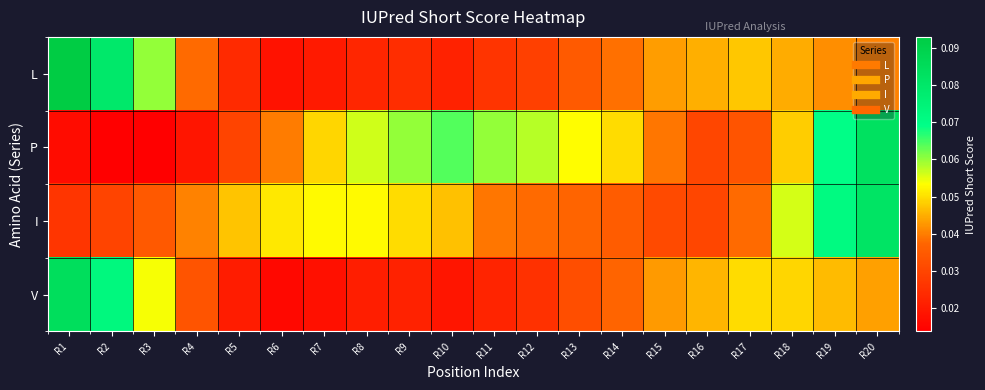

Reading left to right, what are all the values shown in this chart?

L: R1=0.1	R2=0.1	R3=0.1	R4=0.0	R5=0.0	R6=0.0	R7=0.0	R8=0.0	R9=0.0	R10=0.0	R11=0.0	R12=0.0	R13=0.0	R14=0.0	R15=0.0	R16=0.0	R17=0.0	R18=0.0	R19=0.0	R20=0.0
P: R1=0.0	R2=0.0	R3=0.0	R4=0.0	R5=0.0	R6=0.0	R7=0.0	R8=0.1	R9=0.1	R10=0.1	R11=0.1	R12=0.1	R13=0.1	R14=0.0	R15=0.0	R16=0.0	R17=0.0	R18=0.0	R19=0.1	R20=0.1
I: R1=0.0	R2=0.0	R3=0.0	R4=0.0	R5=0.0	R6=0.1	R7=0.1	R8=0.1	R9=0.0	R10=0.0	R11=0.0	R12=0.0	R13=0.0	R14=0.0	R15=0.0	R16=0.0	R17=0.0	R18=0.1	R19=0.1	R20=0.1
V: R1=0.1	R2=0.1	R3=0.1	R4=0.0	R5=0.0	R6=0.0	R7=0.0	R8=0.0	R9=0.0	R10=0.0	R11=0.0	R12=0.0	R13=0.0	R14=0.0	R15=0.0	R16=0.0	R17=0.0	R18=0.0	R19=0.0	R20=0.0